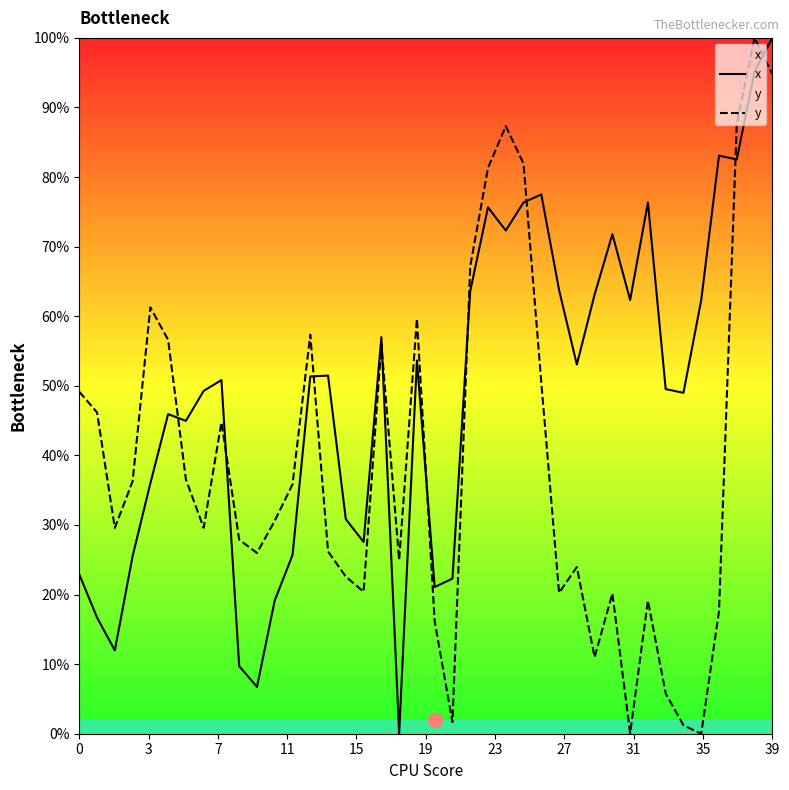

What is the maximum value shown in the chart?

100.0